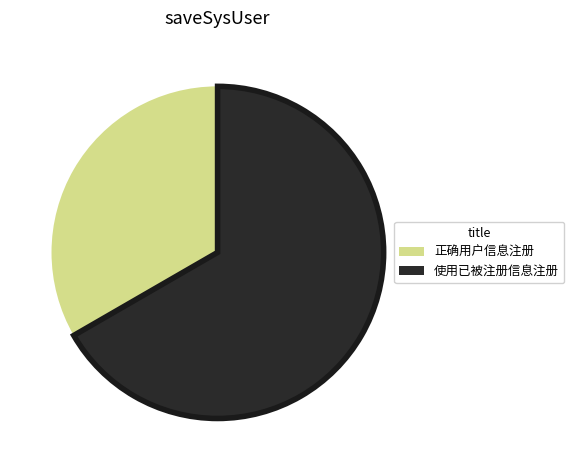

Rank the categories by value from lowest to highest.

正确用户信息注册, 使用已被注册信息注册